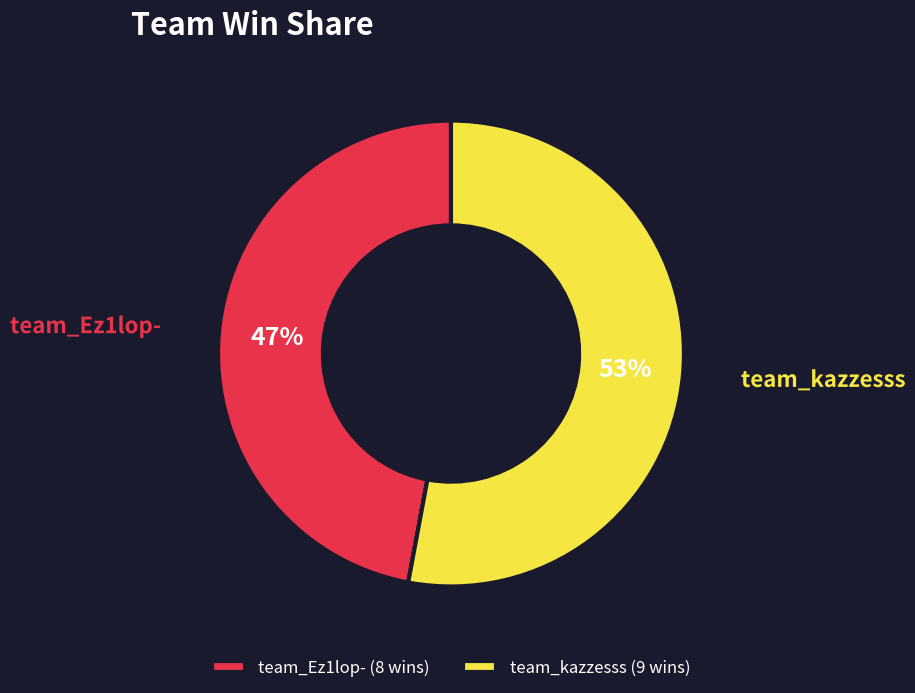

Count the number of slices in the pie.

2